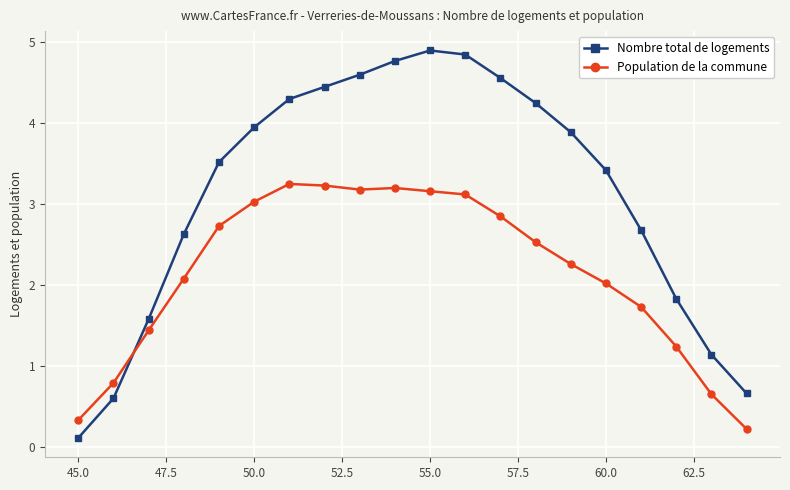

How many lines are shown in the chart?

2